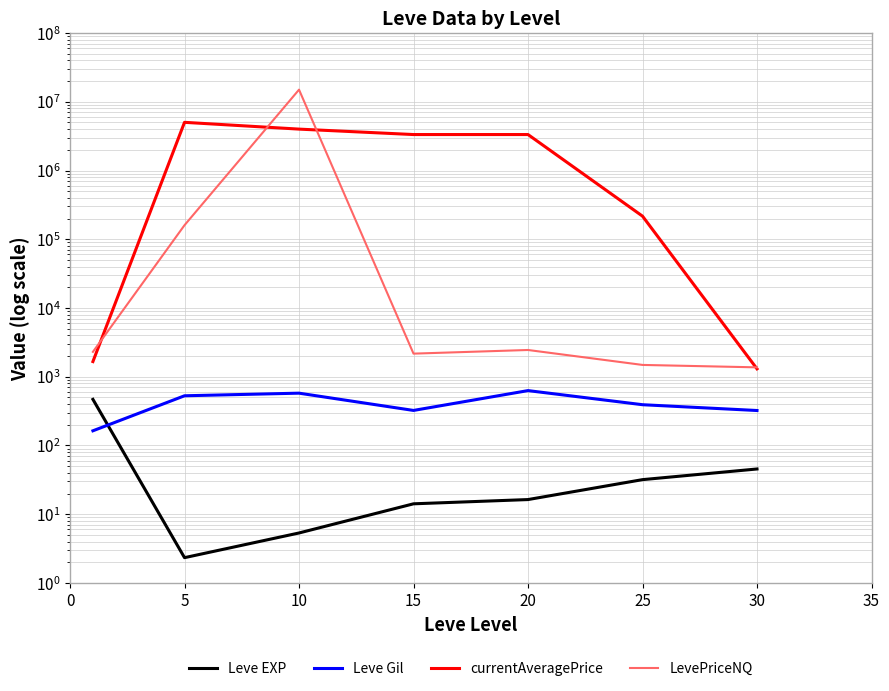

True or false: Leve EXP has more than 0 interior local peaks.

False